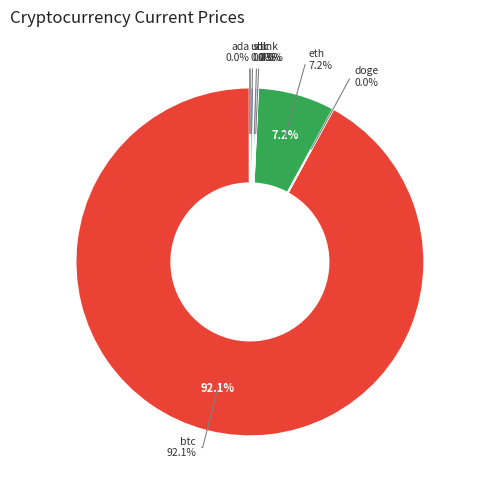

What is the change in value from link to sol?

+178.7